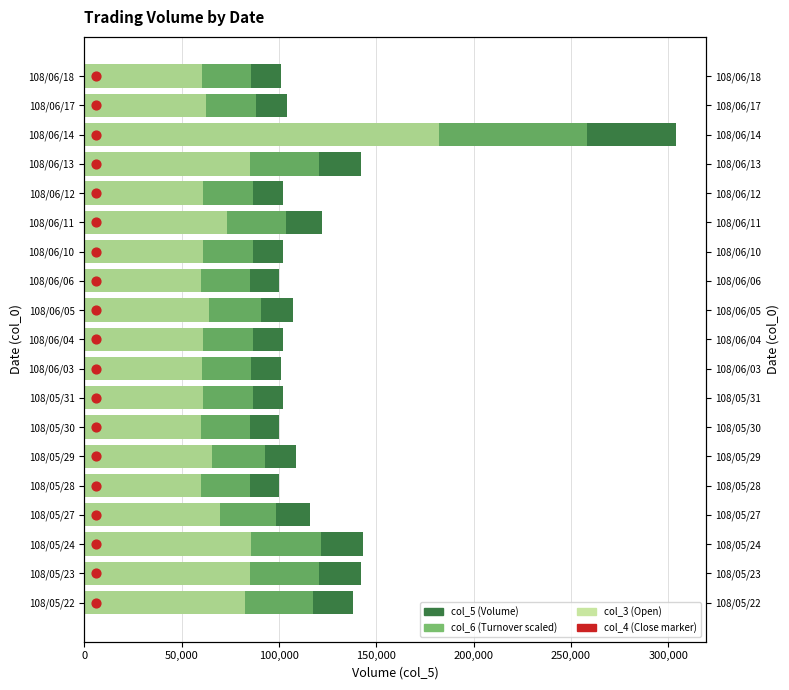

At how many categories does at least one series exceed 225259?

1